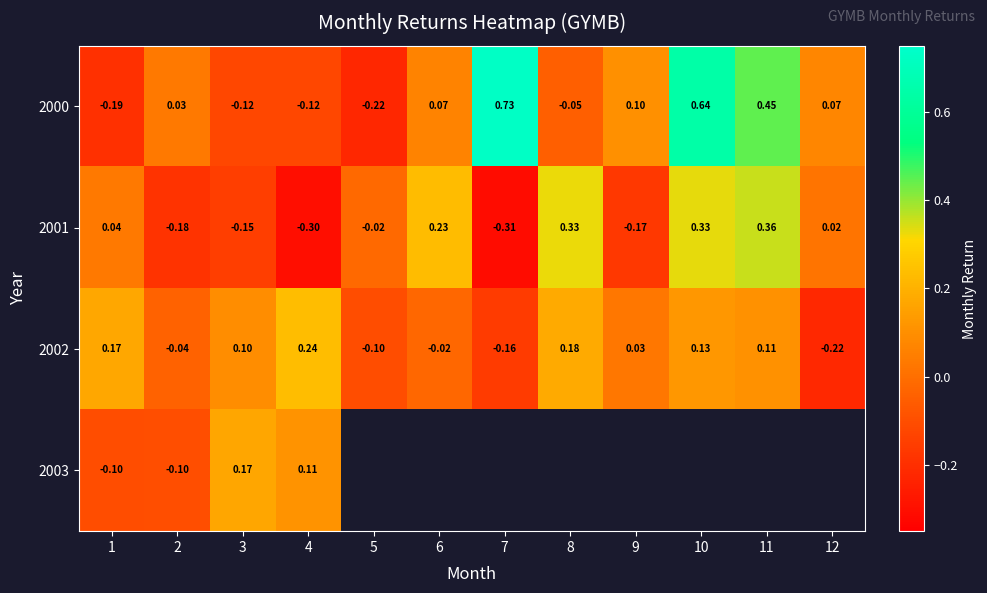

Is the value of 2003 at 4 greater than the value of 2001 at 12?

Yes